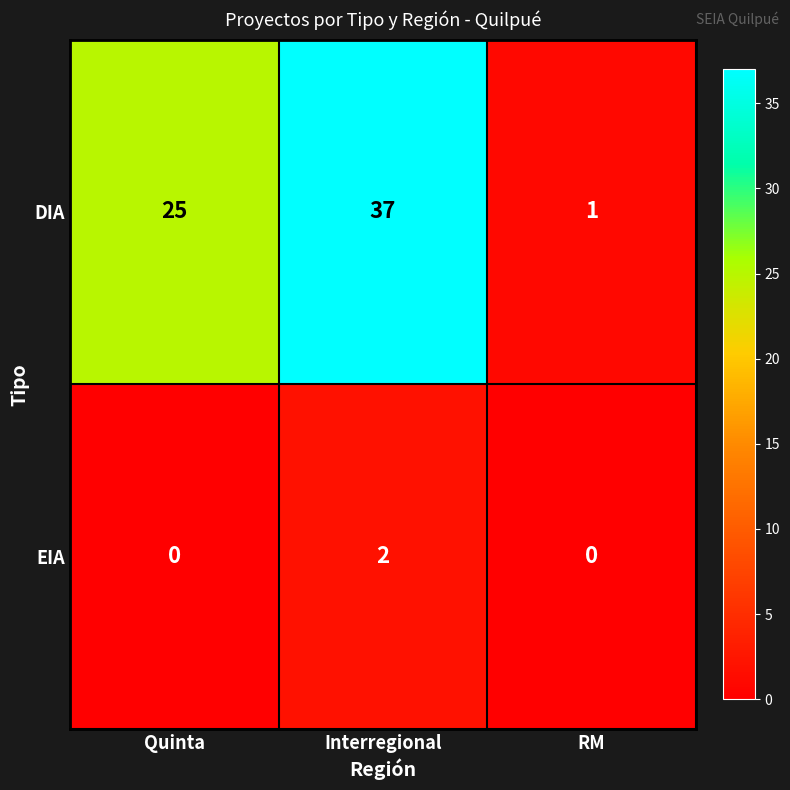

Which series has the largest range (max minus min)?

DIA